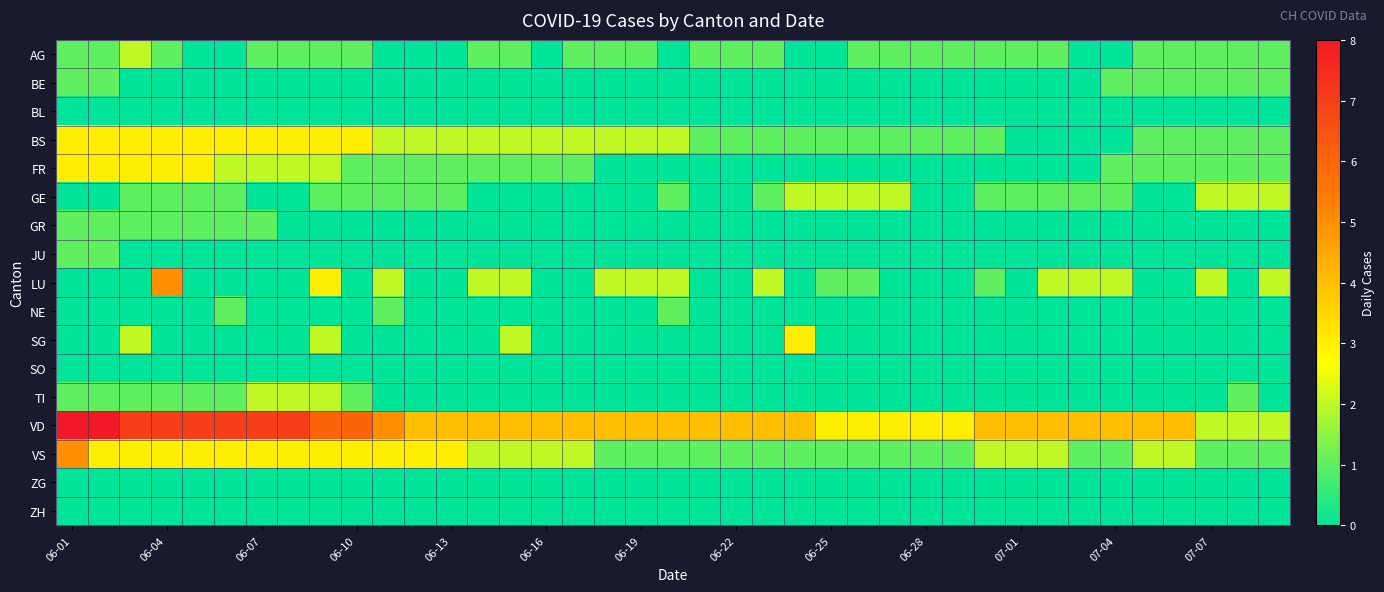

List the series in order of their peak value, highest first.

VD, LU, VS, BS, FR, SG, AG, GE, TI, BE, GR, JU, NE, BL, SO, ZG, ZH